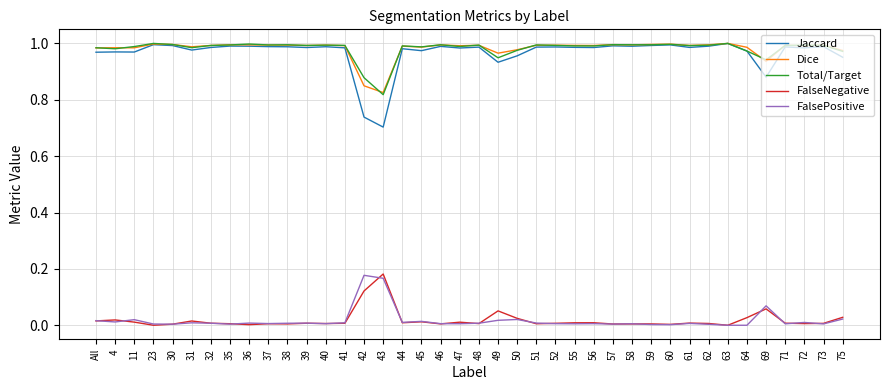

What is the total value across all series at 50?

3.0